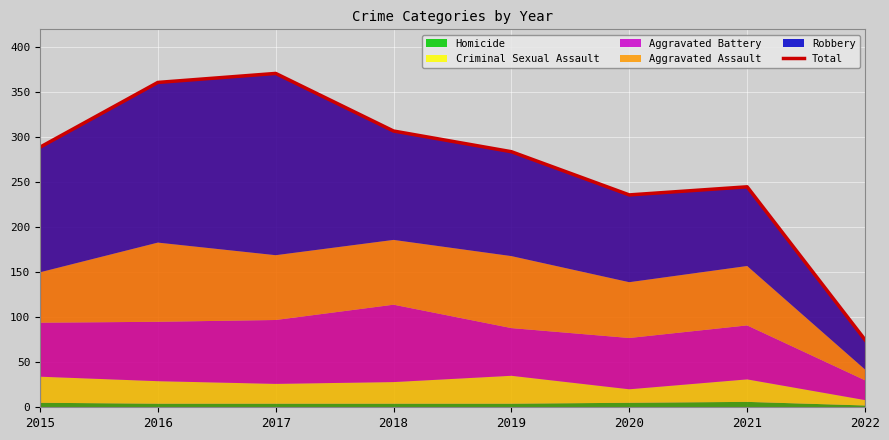

What is the average value?

271